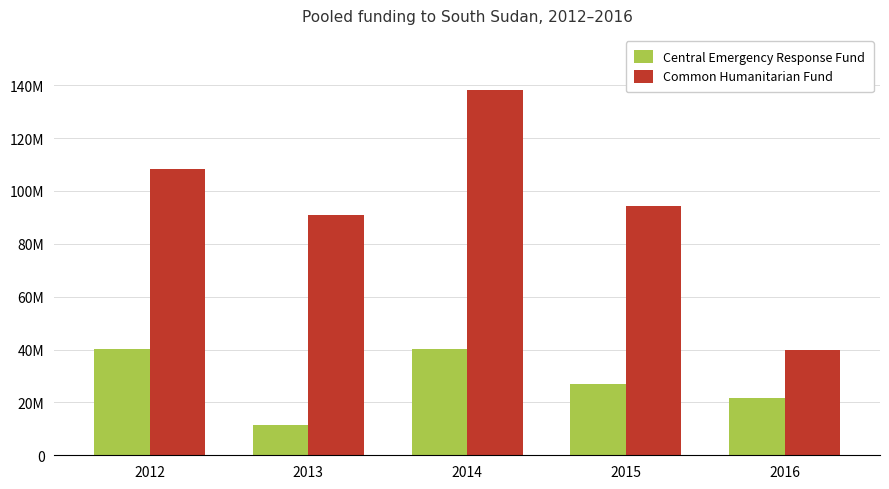

Reading left to right, transcribe all the data shown in this chart.

Central Emergency Response Fund: 40044091	11586879	40213870	26903806	21573631
Common Humanitarian Fund: 108145526	90707391	138262670	94147450	39953287